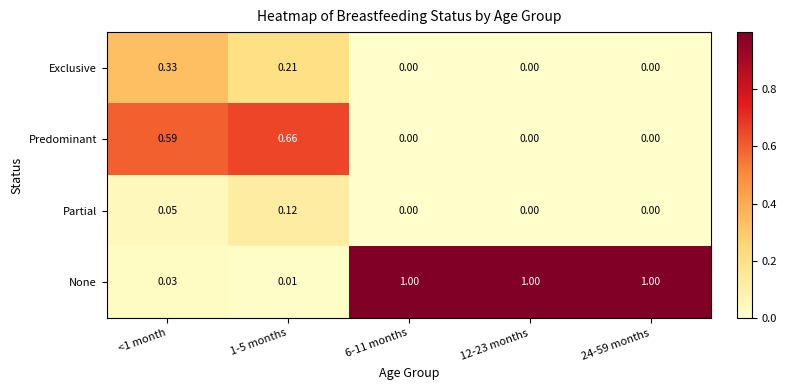

Which series changed the most between 1-5 months and 24-59 months?

None